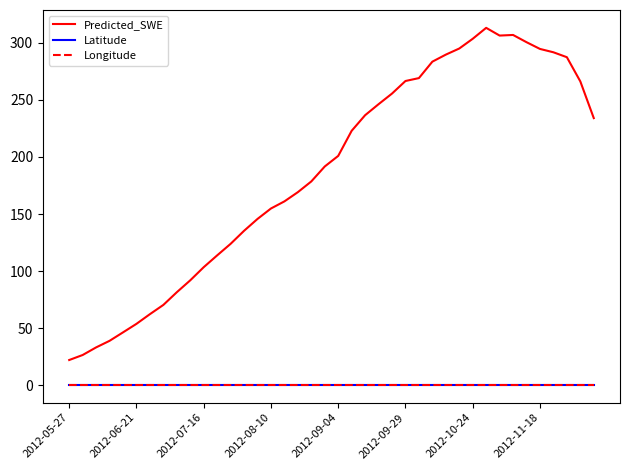

Which series has the largest range (max minus min)?

Predicted_SWE